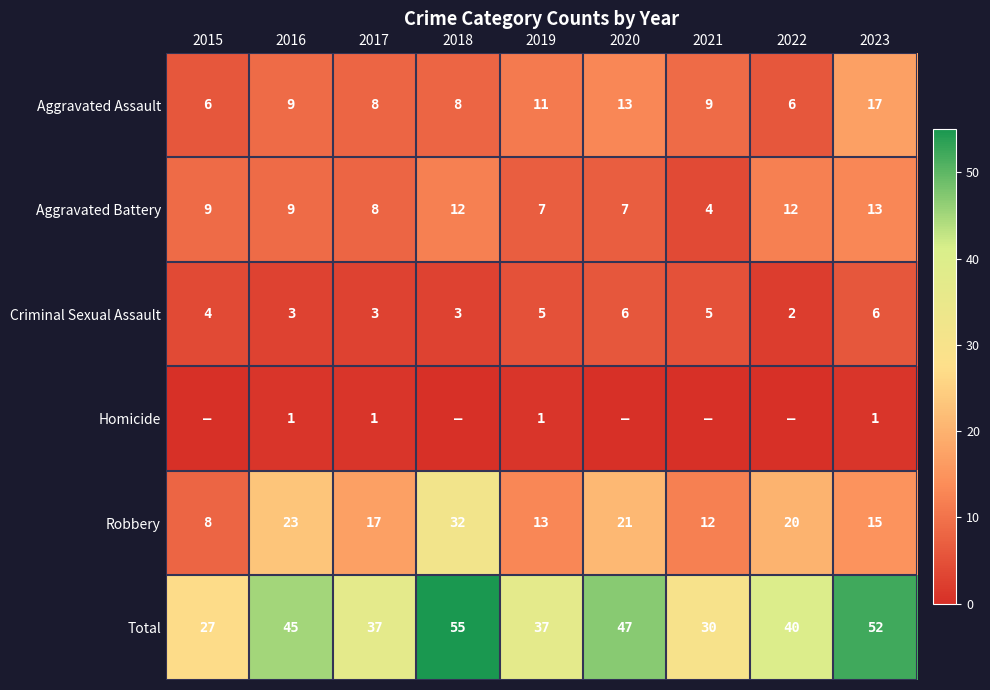

The value of Aggravated Battery at 2018 is 12. True or false?

True